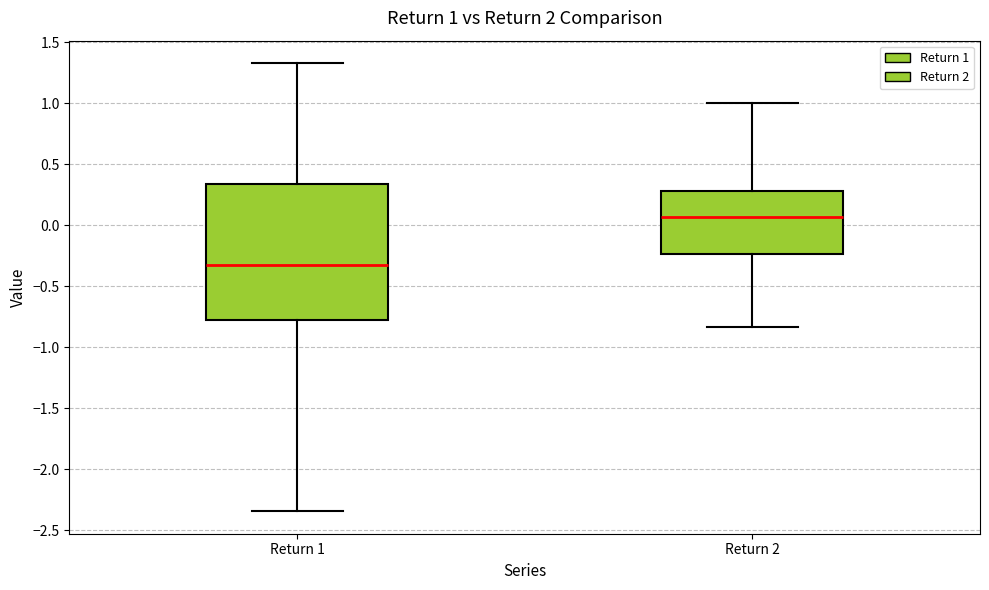

Which box has the lowest median line?

Return 1